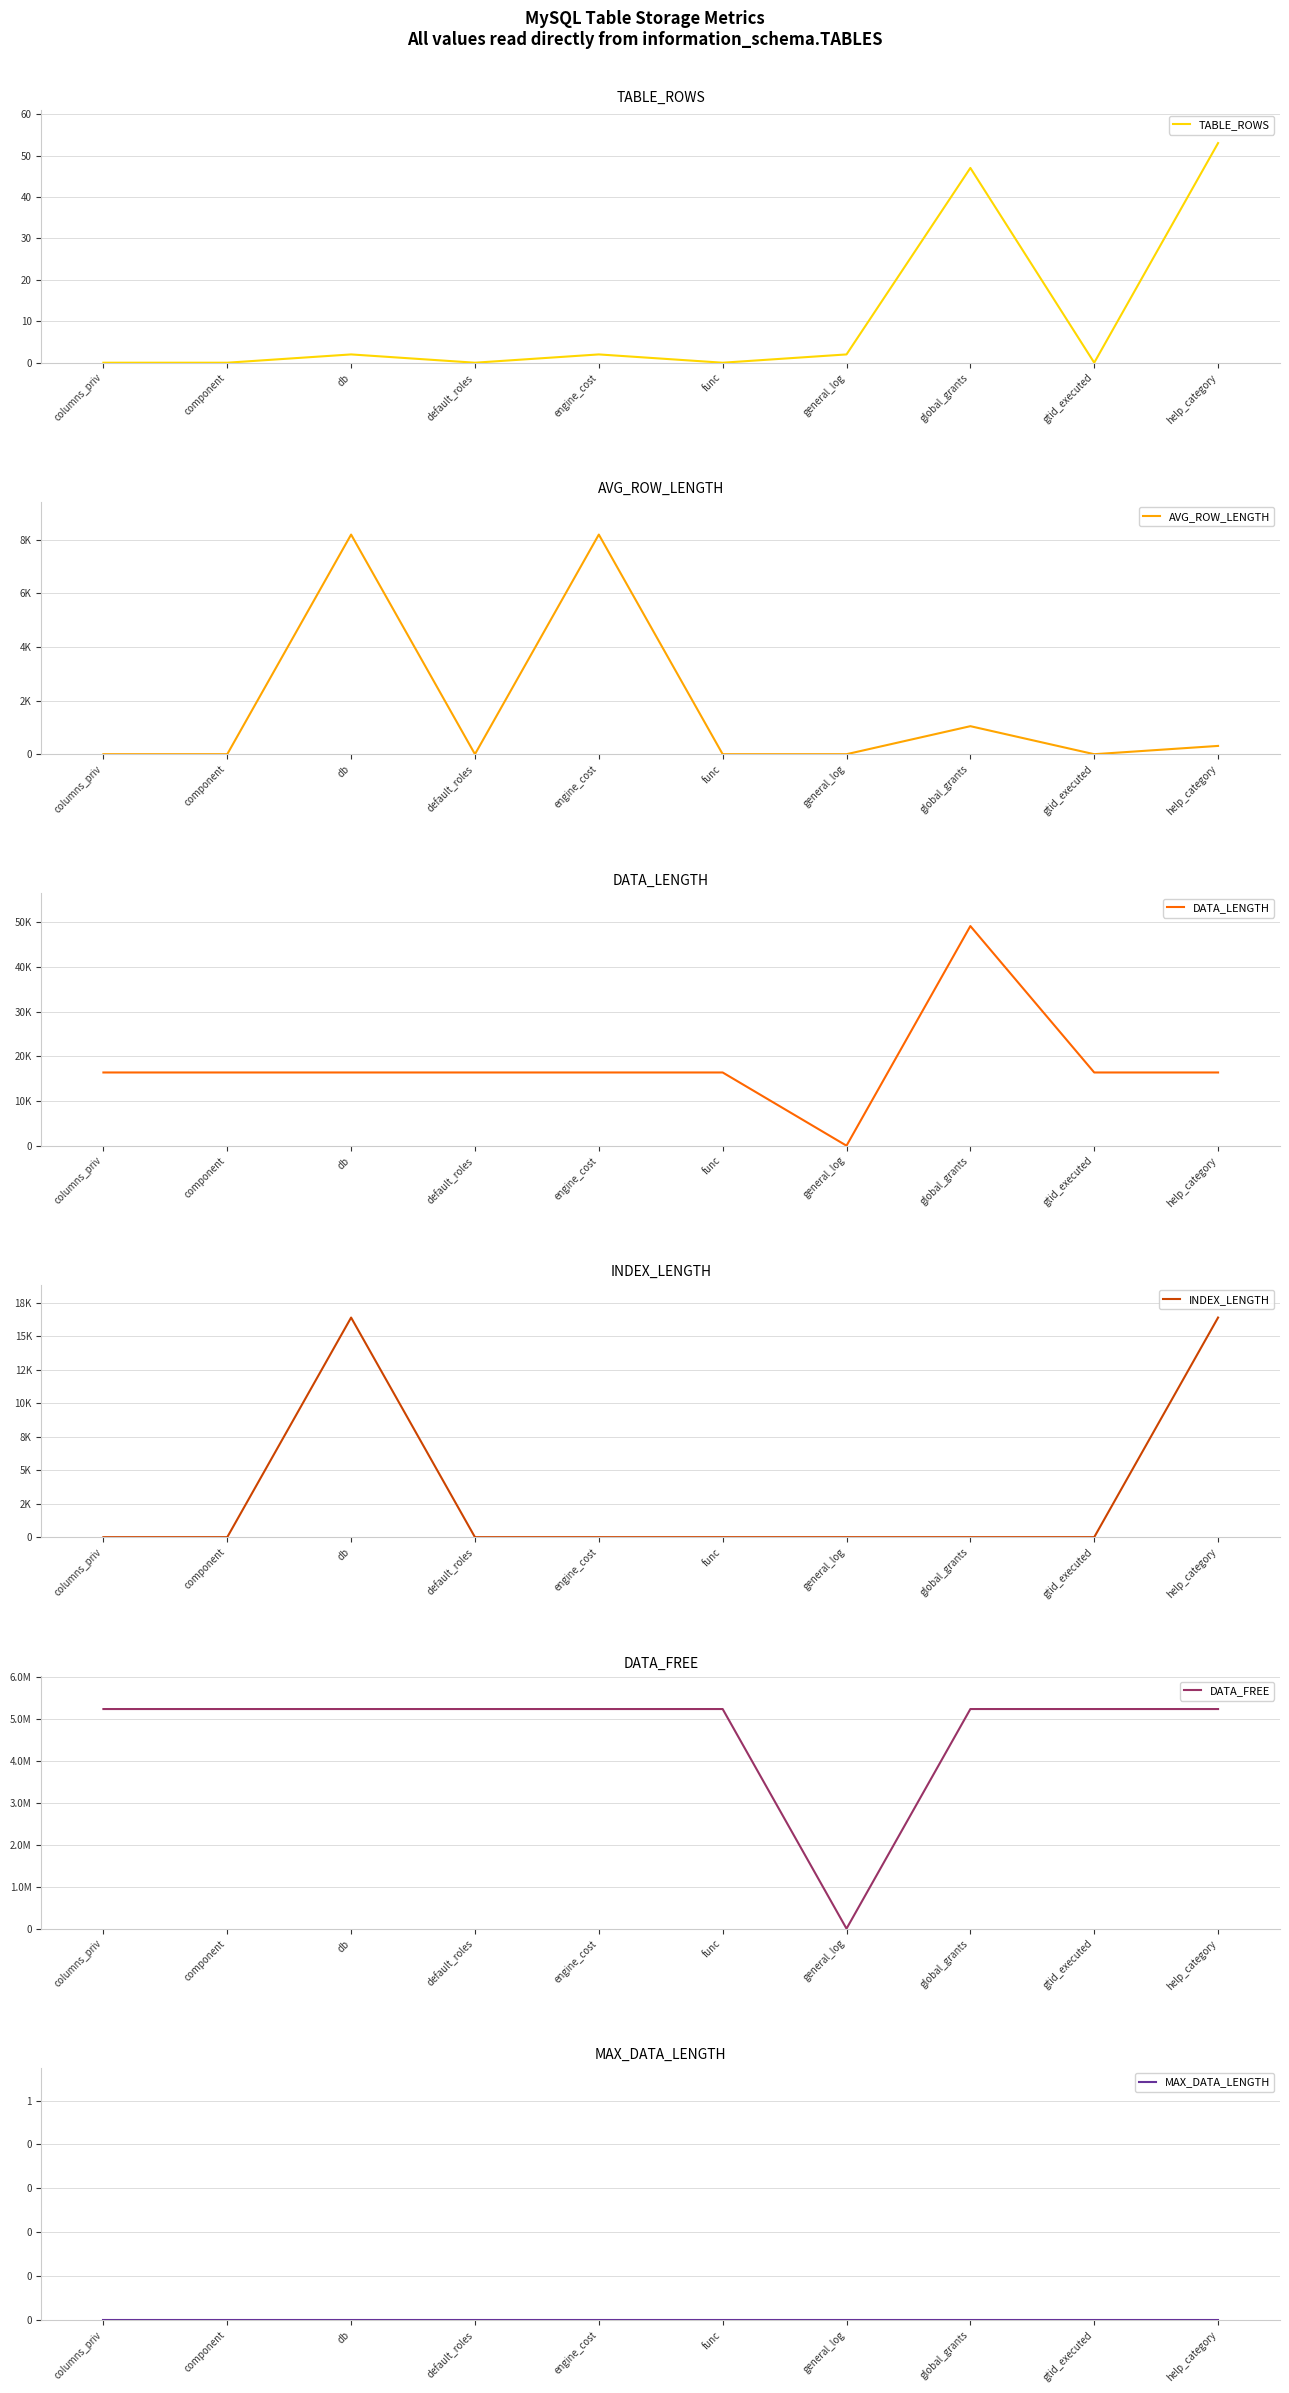

What is the maximum value for INDEX_LENGTH?

16384